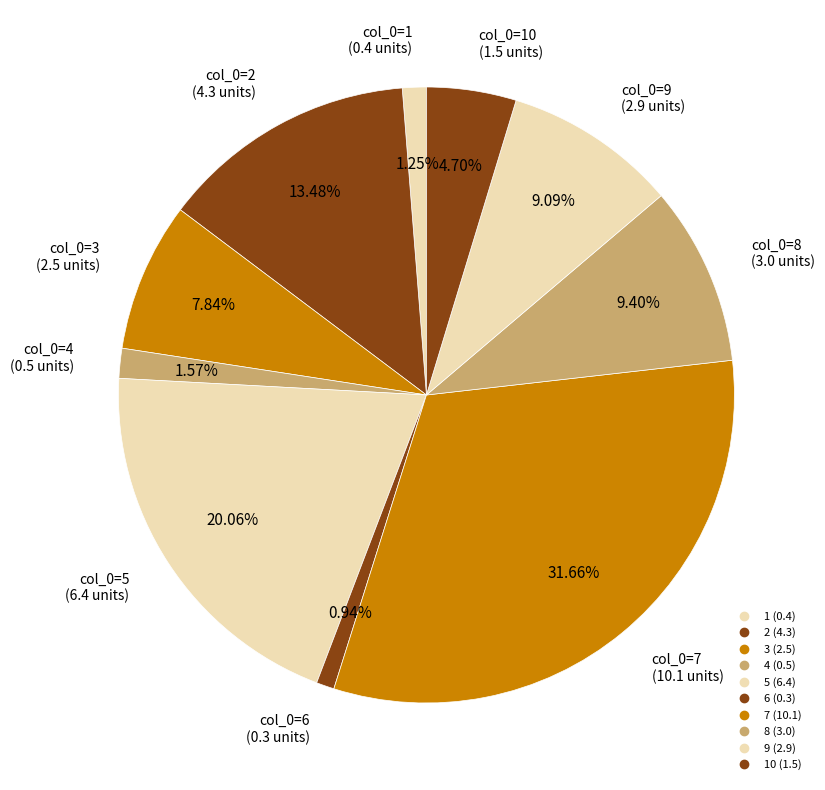

Count the number of slices in the pie.

10